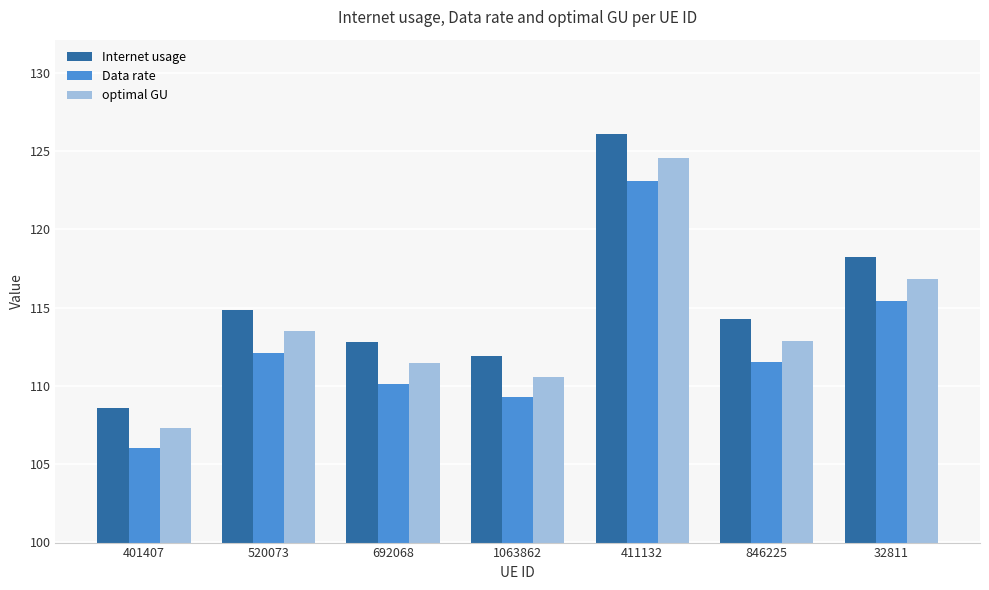

Is the value of optimal GU at 411132 greater than the value of Internet usage at 411132?

No